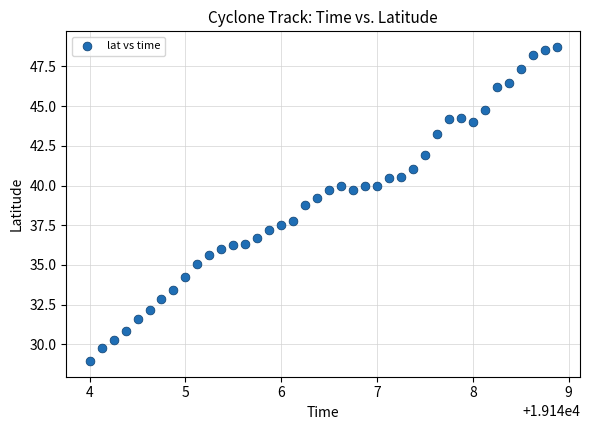

What is the range of Y values (max minus min)?

19.8